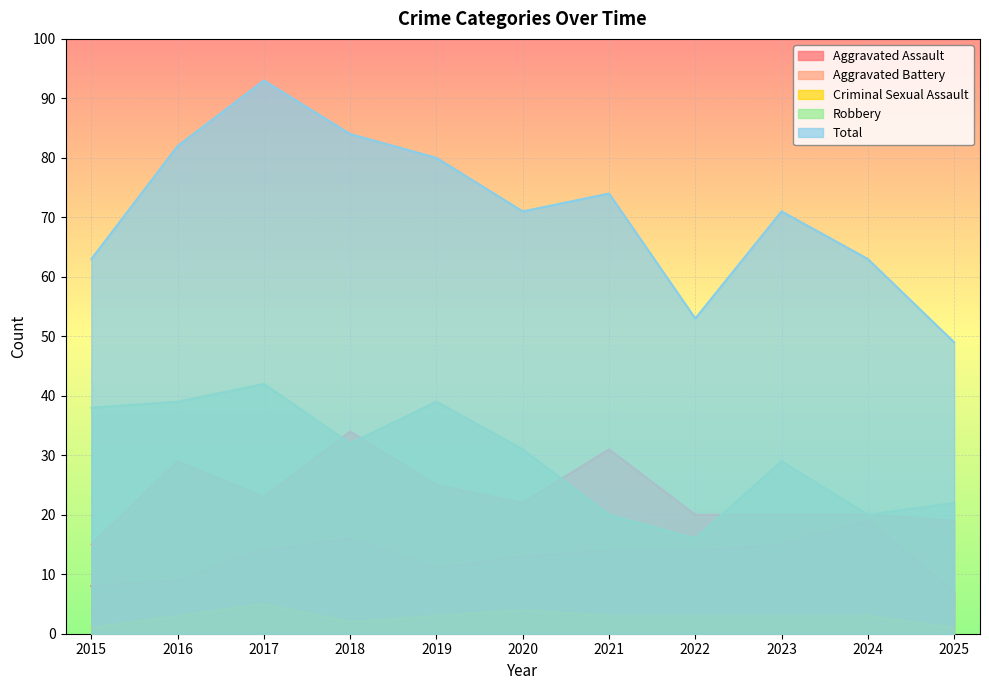

Rank the series at 2024 from highest to lowest value.

Total, Aggravated Battery, Robbery, Aggravated Assault, Criminal Sexual Assault